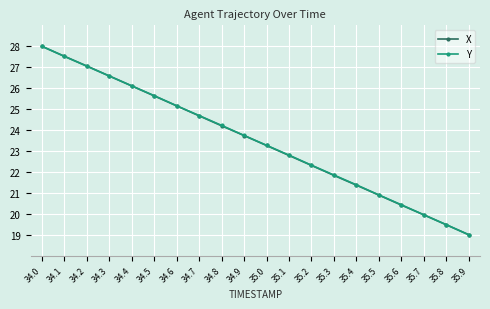

What are all the series names shown in the legend?

X, Y